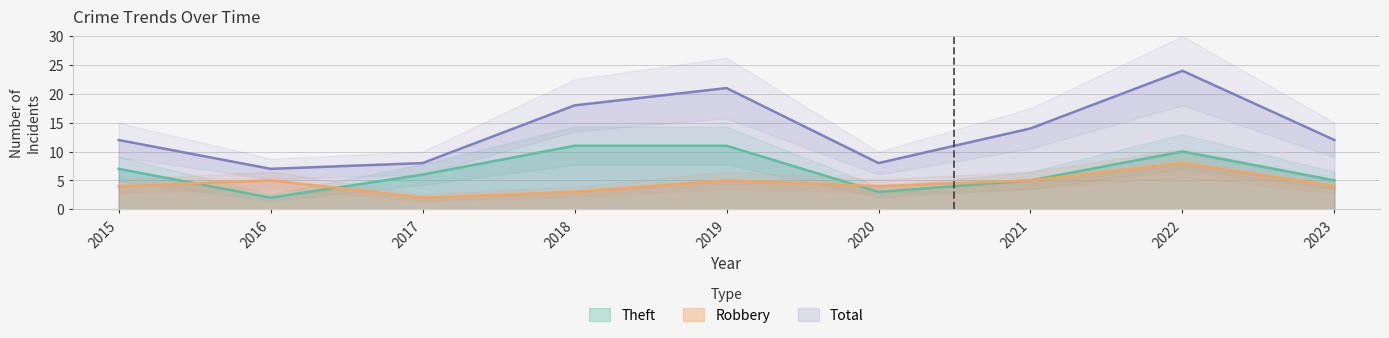

At which category does Total reach its first local valley?

2016